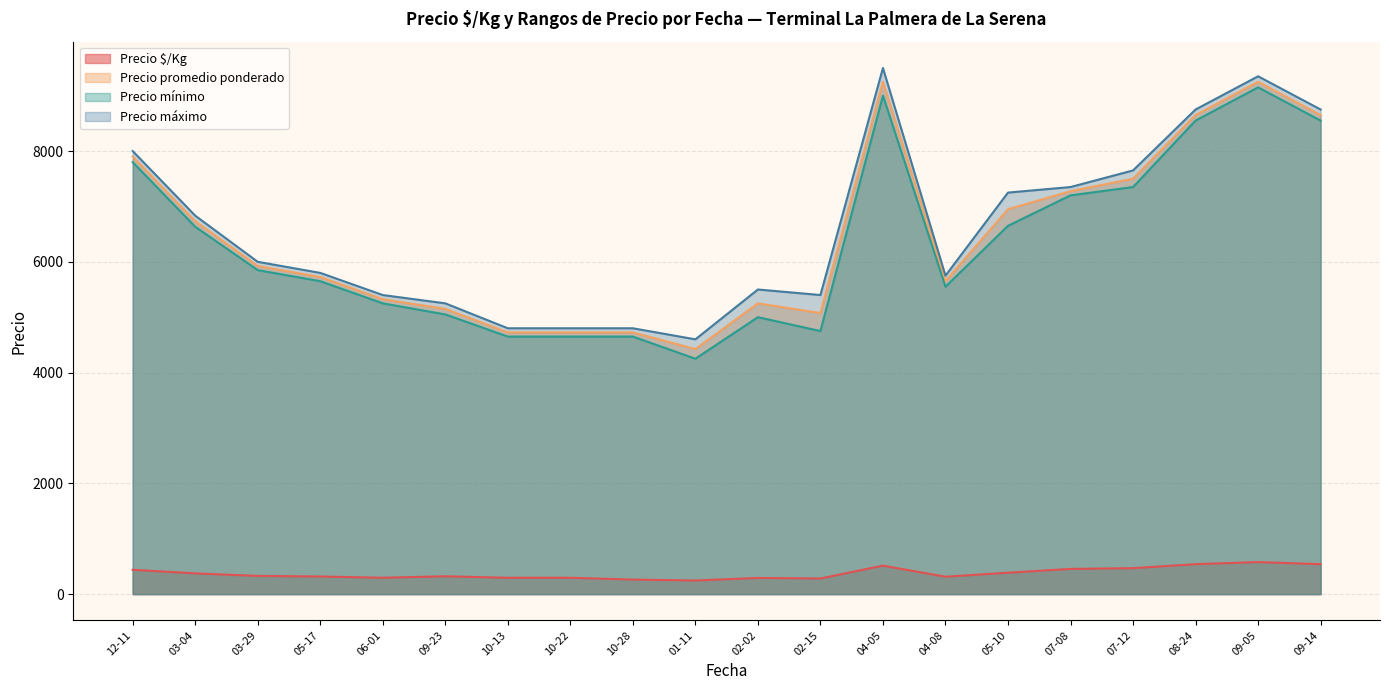

What is the spread (max minus min) of values at 09-14?

8209.5